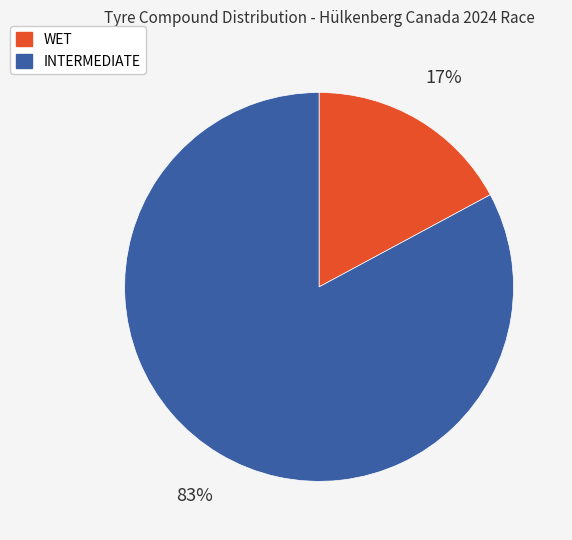

Which category has the smallest portion of the pie?

WET